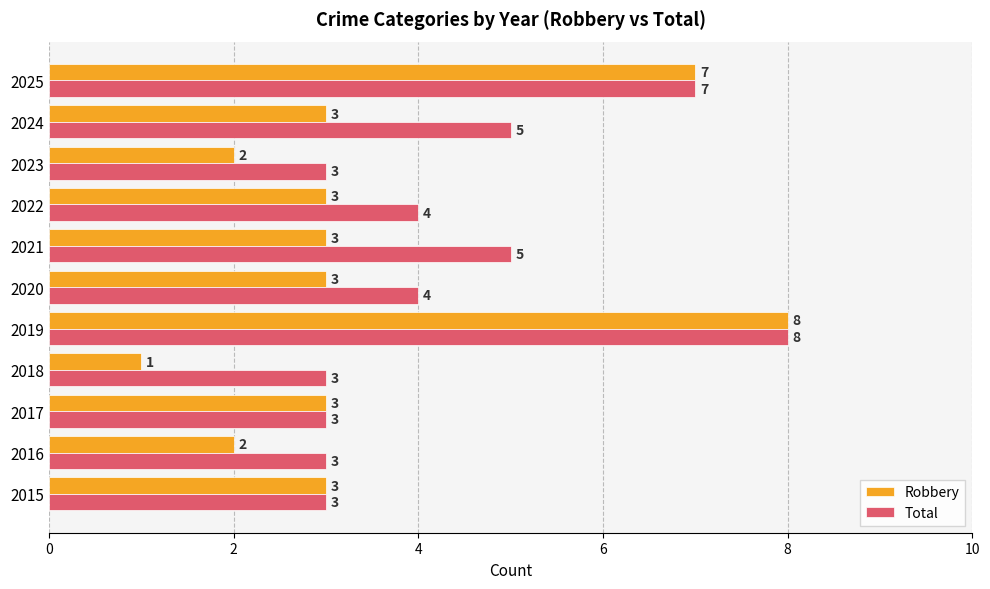

Which series has the largest range (max minus min)?

Robbery